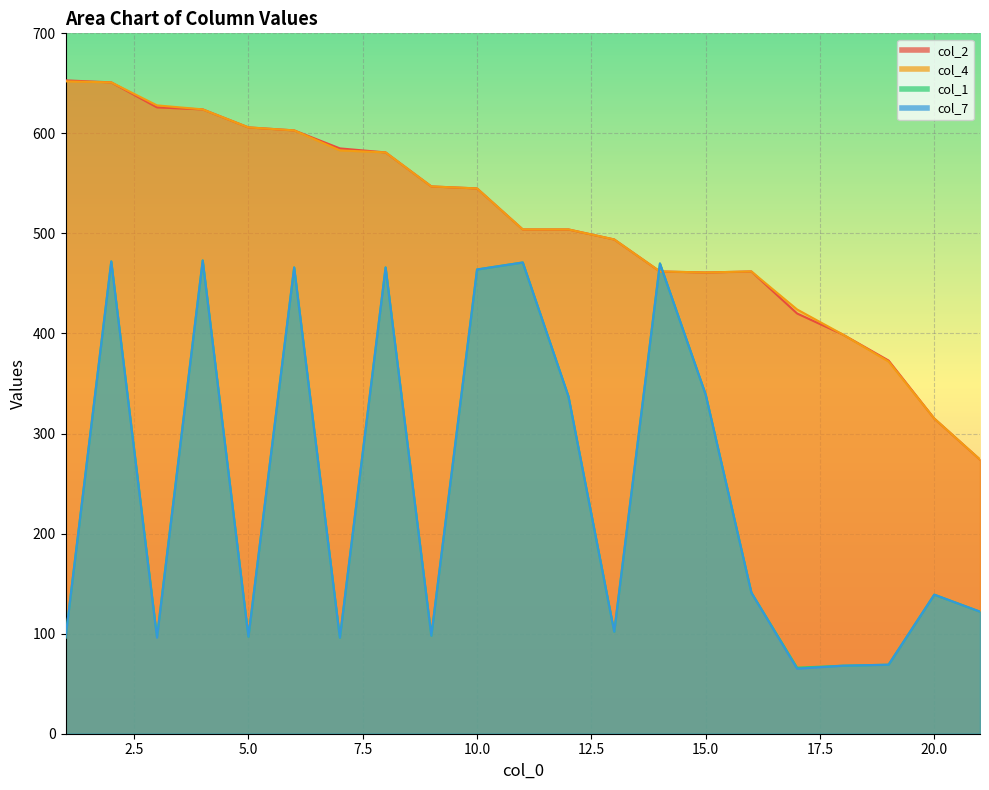

What is the average value of the col_1 series?

245